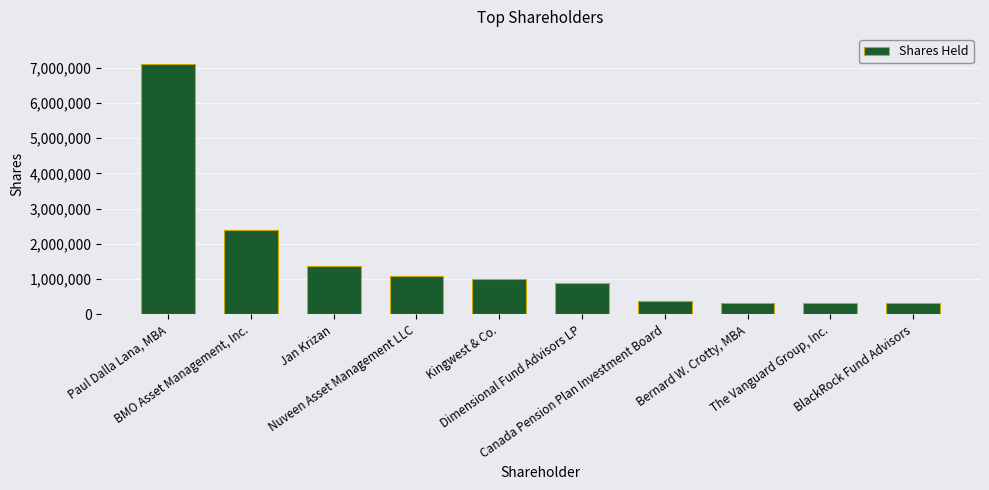

What is the sum of all values?

15241033